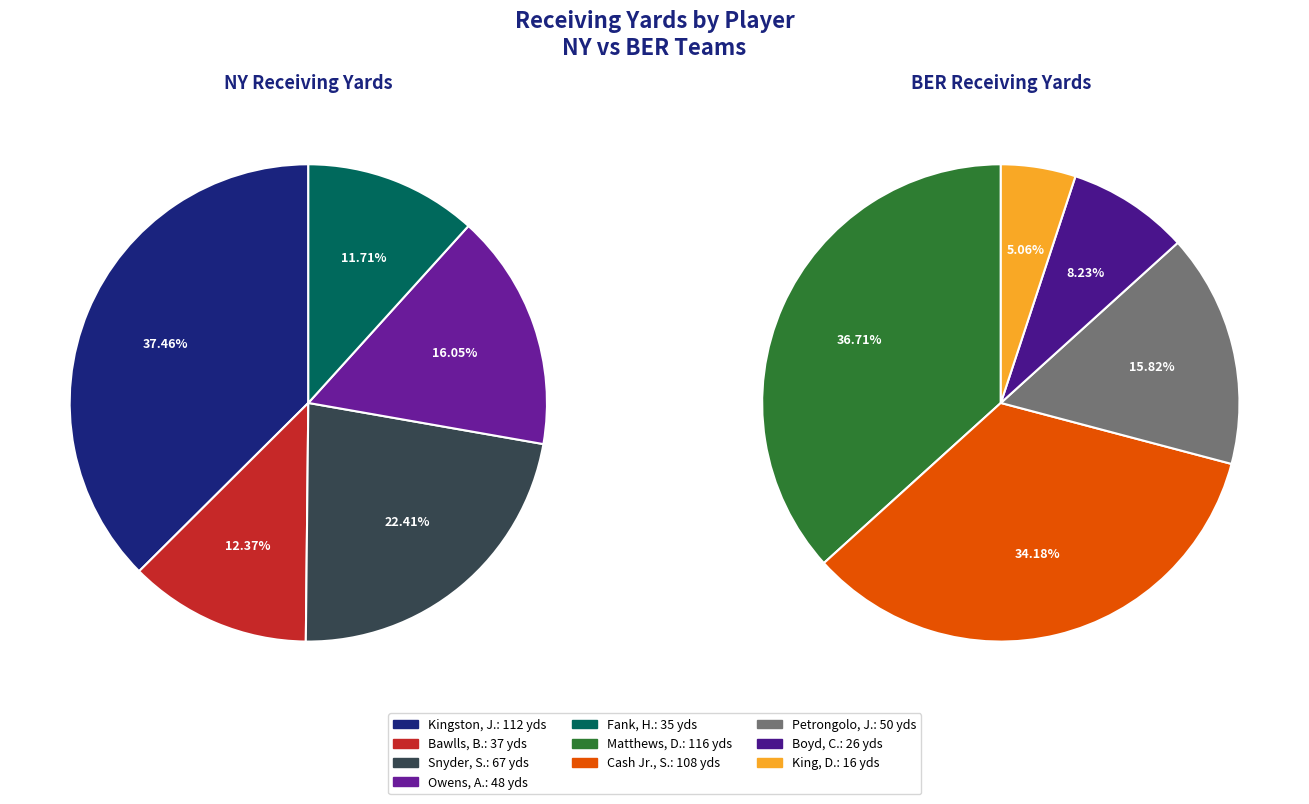

To the nearest percent, what is the combined percentage of 0 and 1?

71%